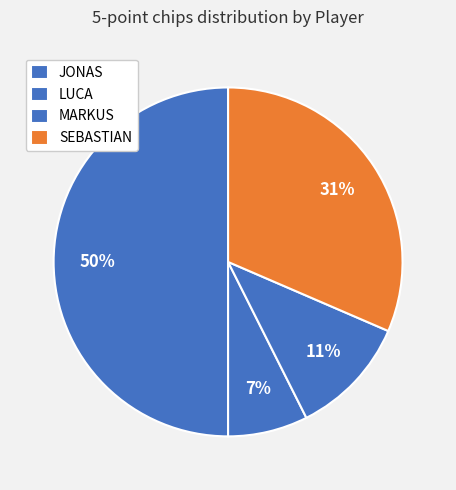

Count the number of slices in the pie.

4